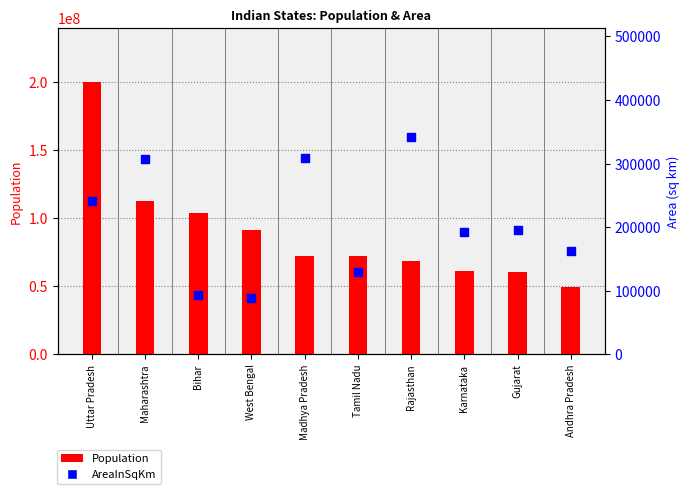

At how many categories does at least one series exceed 72014311?

6